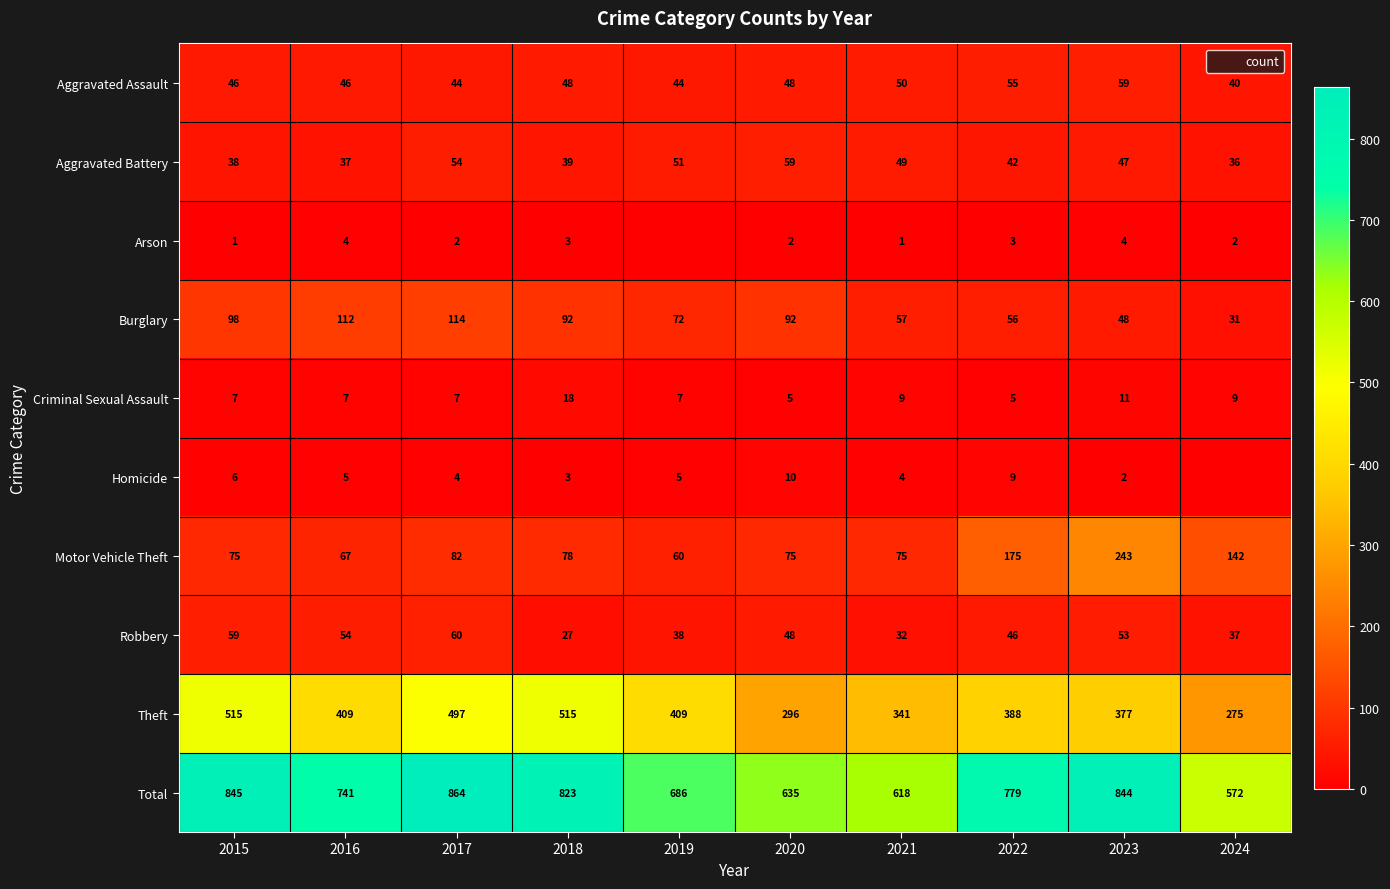

At how many categories does at least one series exceed 813?

4